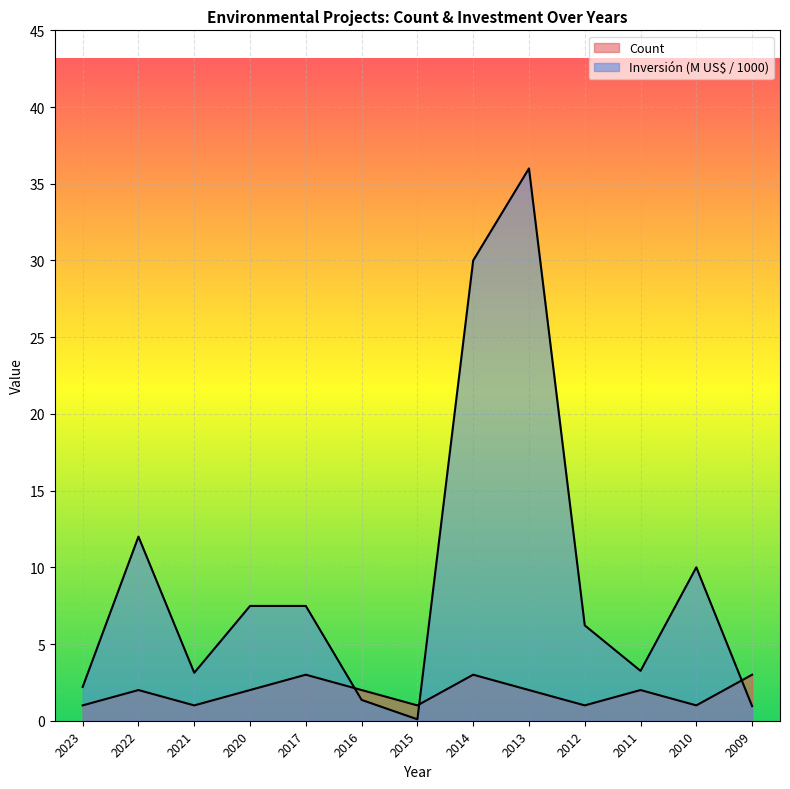

How many lines are shown in the chart?

2